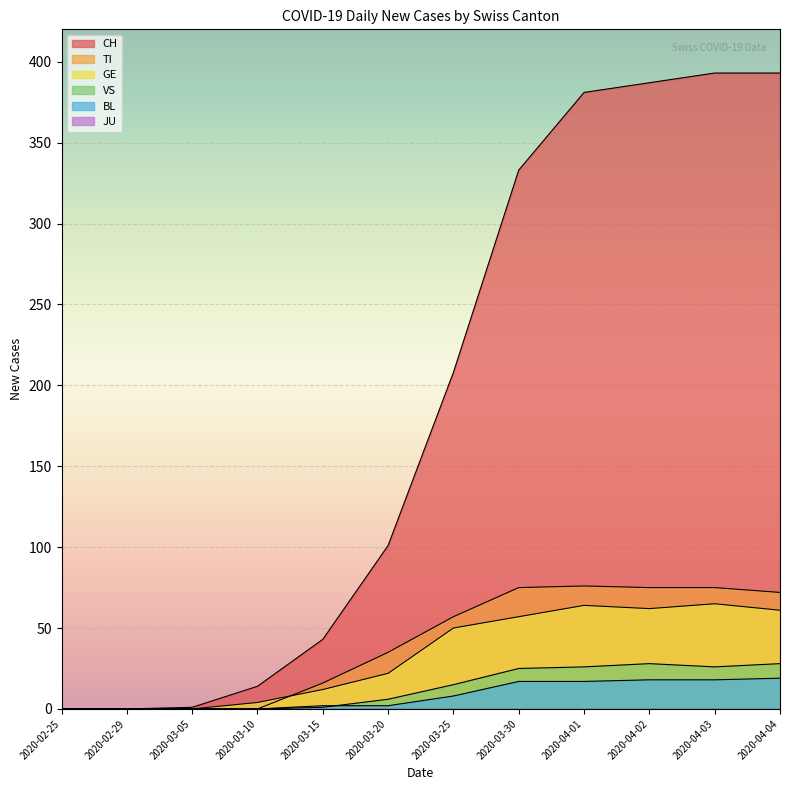

Reading right to left, what are all the values shown in this chart?

CH: 393	393	387	381	333	208	101	43	14	1	0	0
TI: 72	75	75	76	75	57	35	16	0	0	0	0
GE: 61	65	62	64	57	50	22	12	4	0	0	0
VS: 28	26	28	26	25	15	6	1	0	0	0	0
BL: 19	18	18	17	17	8	2	2	0	0	0	0